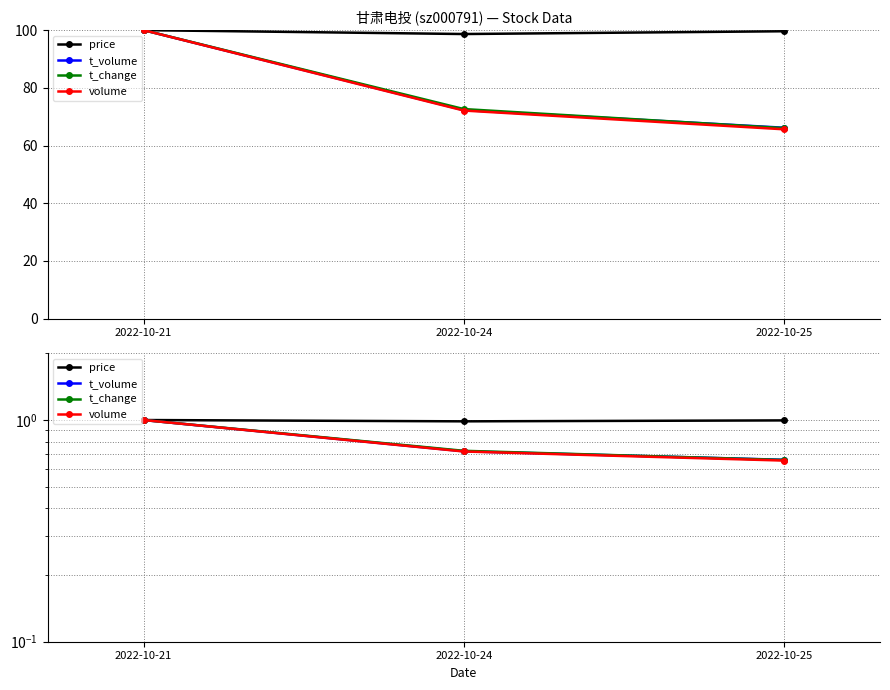

At which category does the chart reach its minimum across all series?

2022-10-25